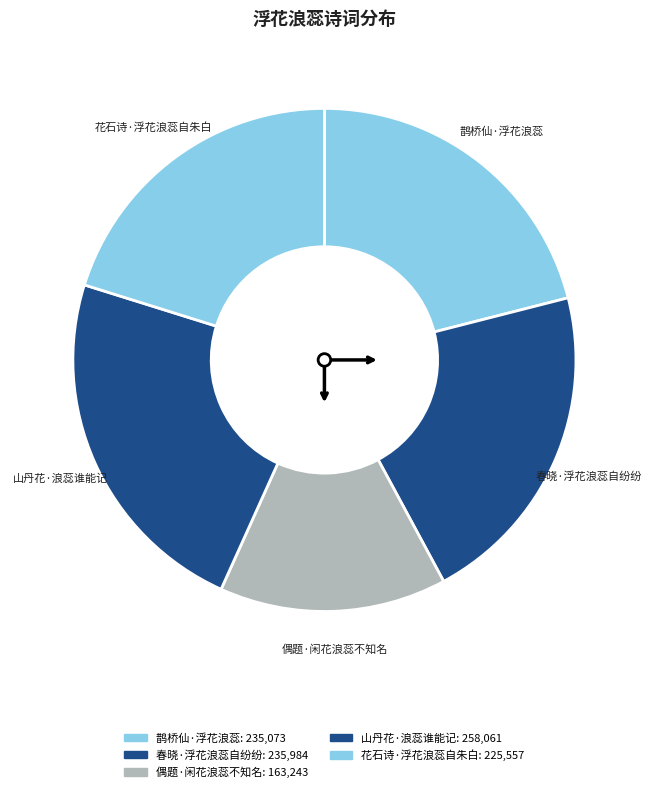

What is the change in value from 鹊桥仙·浮花浪蕊 to 偶题·闲花浪蕊不知名?

-71830